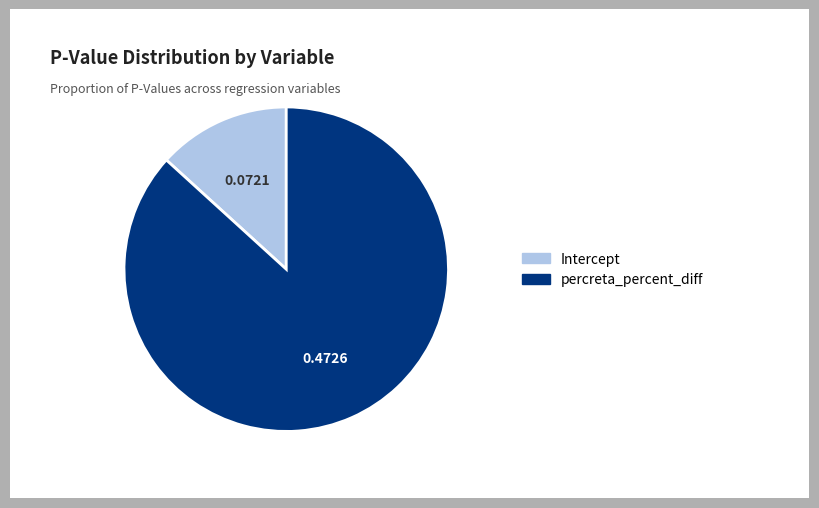

Rank the categories by value from highest to lowest.

percreta_percent_diff, Intercept